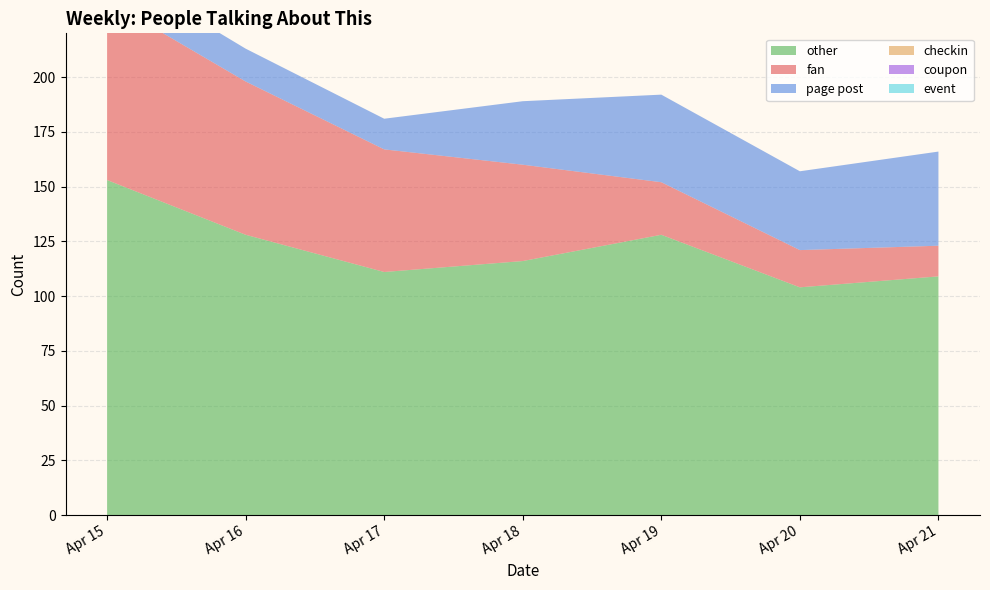

Reading left to right, list all the values displayed in this chart.

fan: 2022-04-15=82	2022-04-16=70	2022-04-17=56	2022-04-18=44	2022-04-19=24	2022-04-20=17	2022-04-21=14
page post: 2022-04-15=16	2022-04-16=15	2022-04-17=14	2022-04-18=29	2022-04-19=40	2022-04-20=36	2022-04-21=43
other: 2022-04-15=153	2022-04-16=128	2022-04-17=111	2022-04-18=116	2022-04-19=128	2022-04-20=104	2022-04-21=109
checkin: 2022-04-15=0	2022-04-16=0	2022-04-17=0	2022-04-18=0	2022-04-19=0	2022-04-20=0	2022-04-21=0
coupon: 2022-04-15=0	2022-04-16=0	2022-04-17=0	2022-04-18=0	2022-04-19=0	2022-04-20=0	2022-04-21=0
event: 2022-04-15=0	2022-04-16=0	2022-04-17=0	2022-04-18=0	2022-04-19=0	2022-04-20=0	2022-04-21=0